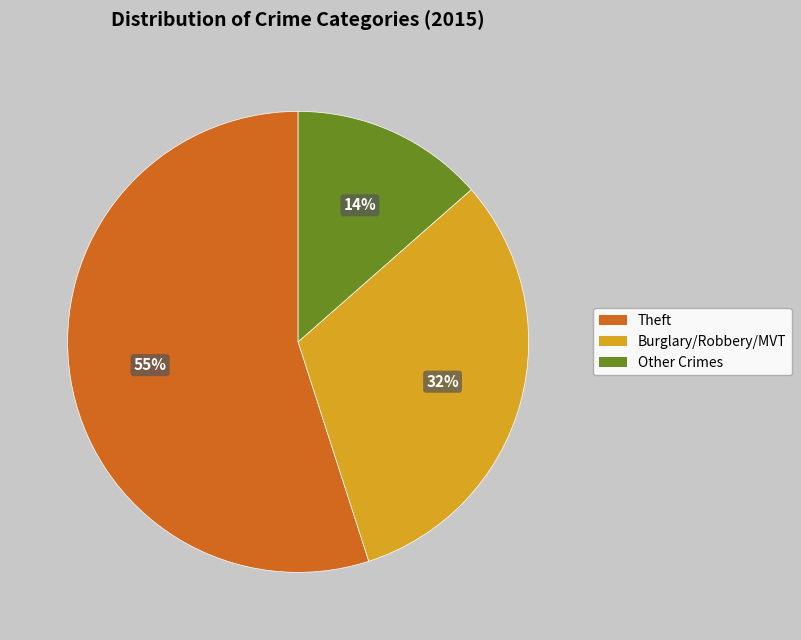

Is there any slice that represents more than half of the pie?

Yes